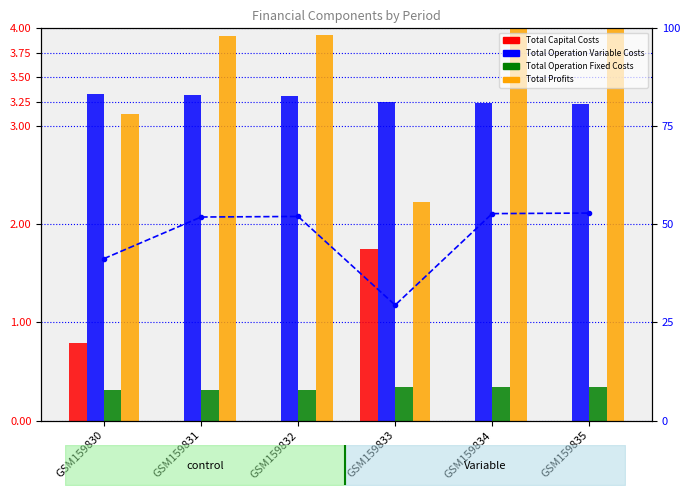

True or false: Profit % has a value of 52.8 at GSM159834.

True